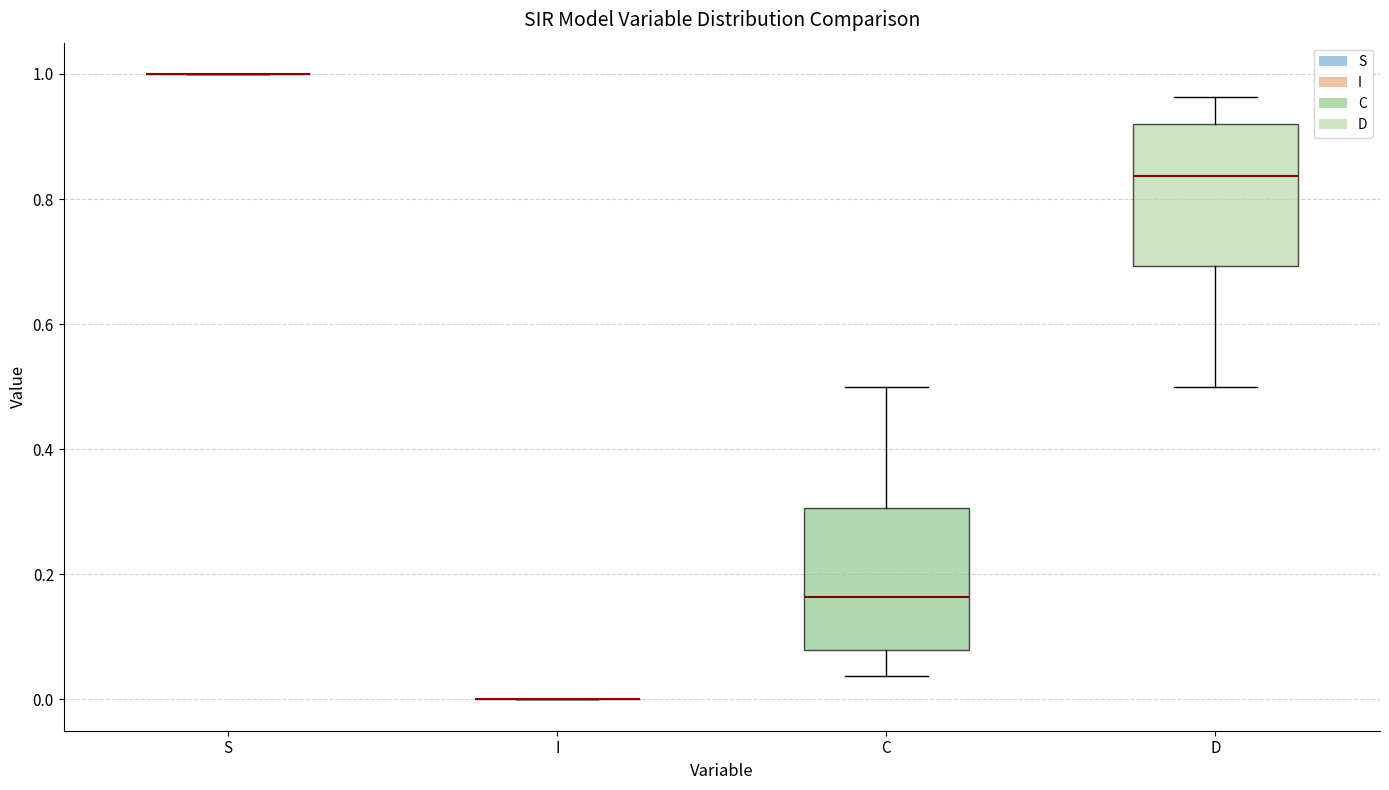

Reading left to right, transcribe this box plot: for each box, give where its median line is, the range the box spans, and where its two whiskers end, as read against the y-axis. The values are not printed on the chart, so give them approximately, as read against the axis.

S: box collapsed to a line at 1.00, whiskers 1.00 to 1.00
I: box collapsed to a line at 0.00, whiskers 0.00 to 0.00
C: median 0.16, box 0.08 to 0.30, whiskers 0.04 to 0.50
D: median 0.84, box 0.70 to 0.92, whiskers 0.50 to 0.96